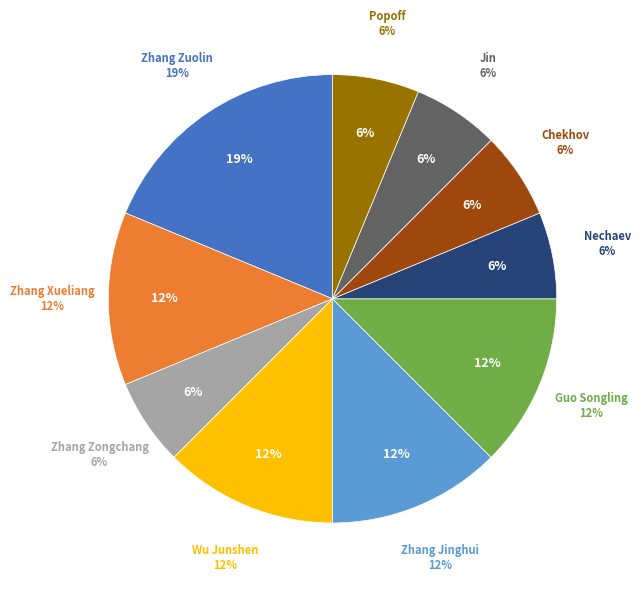

How many segments does this pie chart have?

10